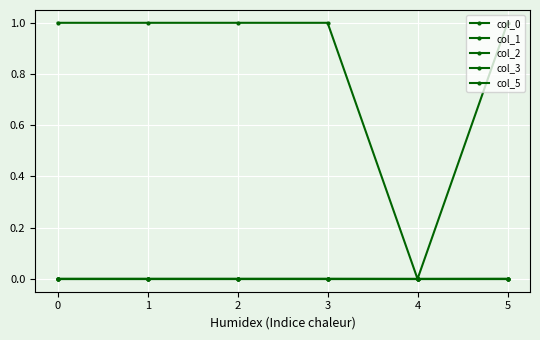

Rank the series by their maximum value, from lowest to highest.

col_1, col_2, col_3, col_5, col_0